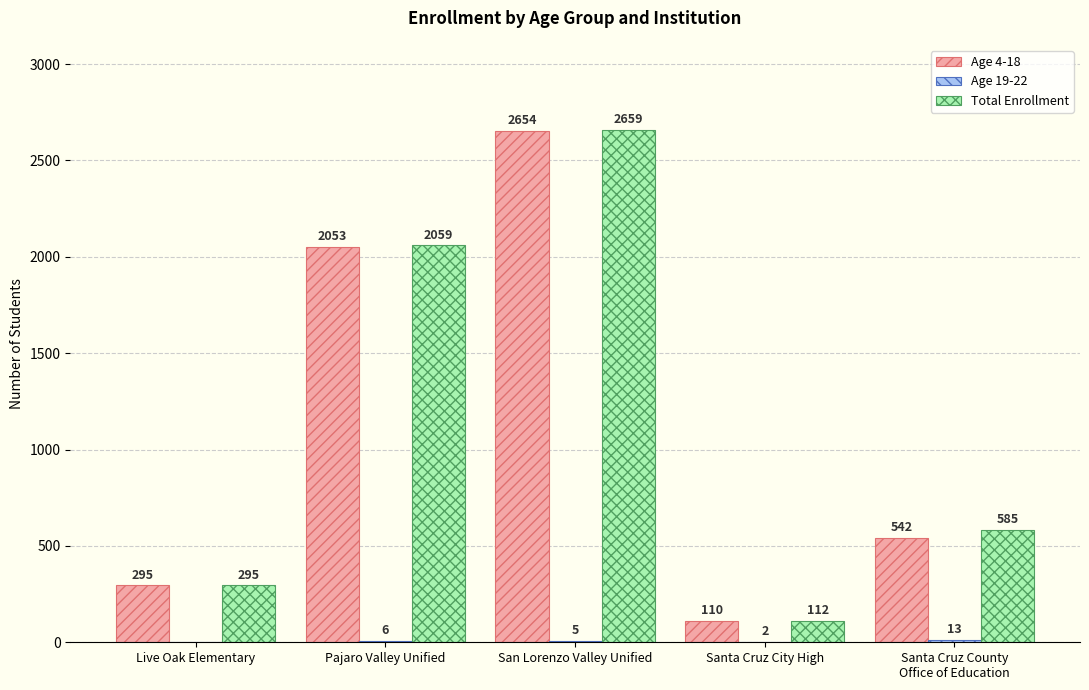

Which series has the largest range (max minus min)?

Total Enrollment